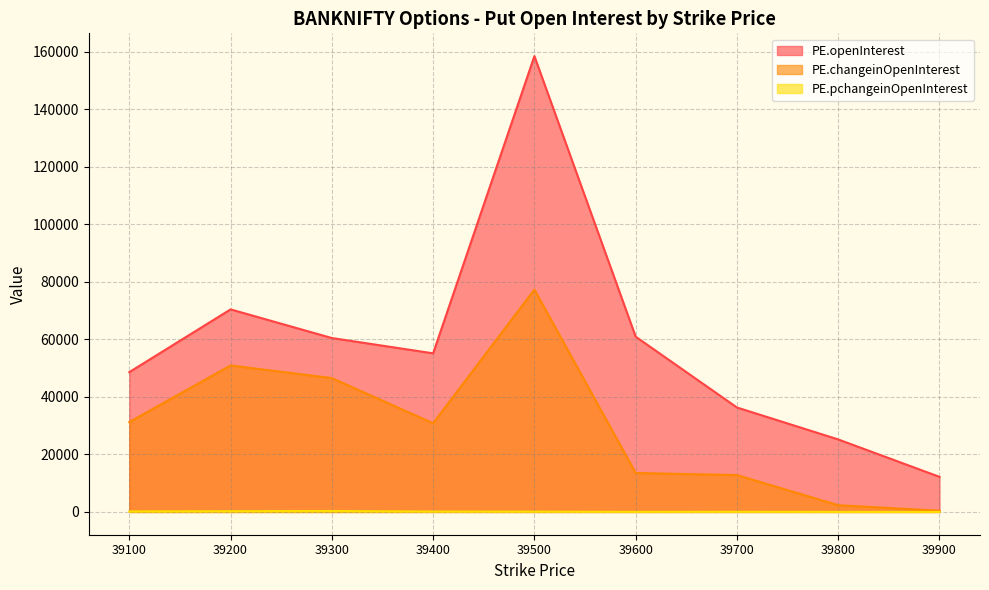

What is the sum of the PE.pchangeinOpenInterest values at 39300 and 39600?

362.5